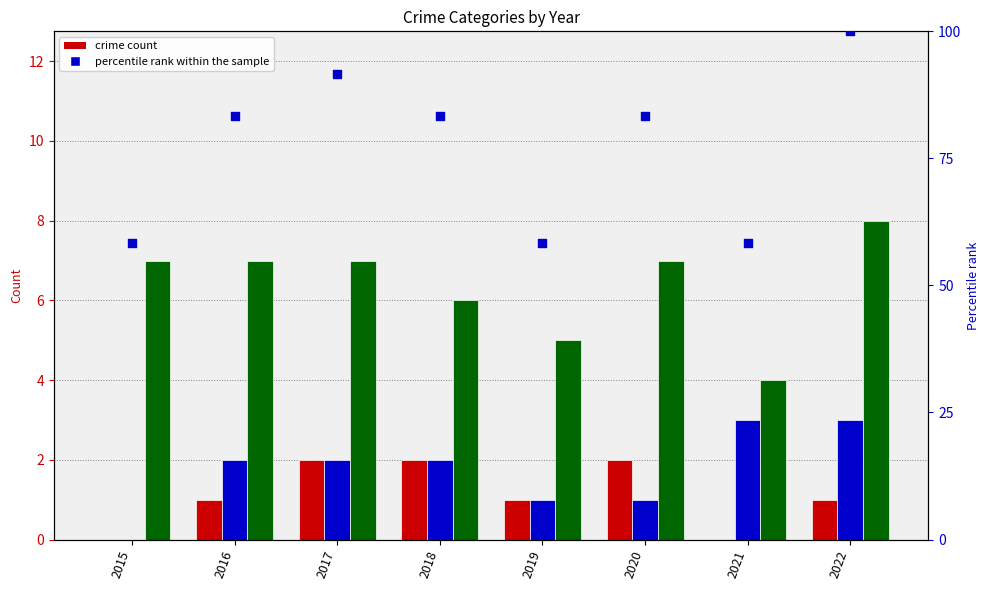

At how many categories does at least one series exceed 88?

2